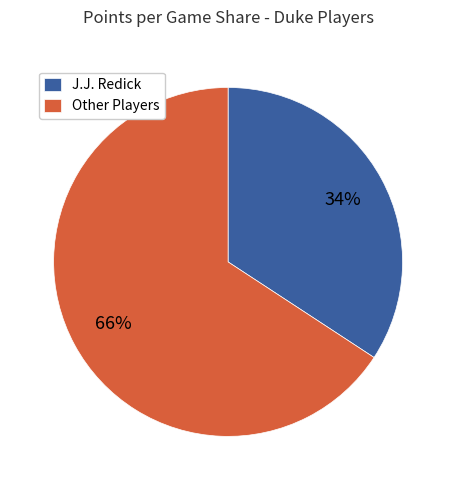

To the nearest percent, what is the difference between the largest and smallest slice percentages?

32%